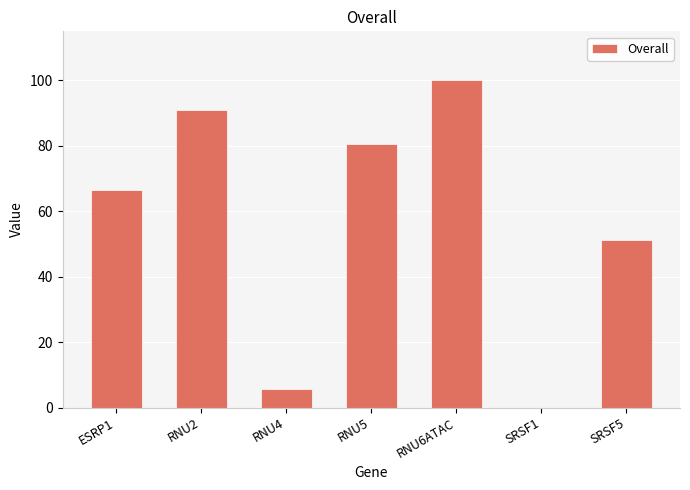

Where does the data first go above 66?

ESRP1